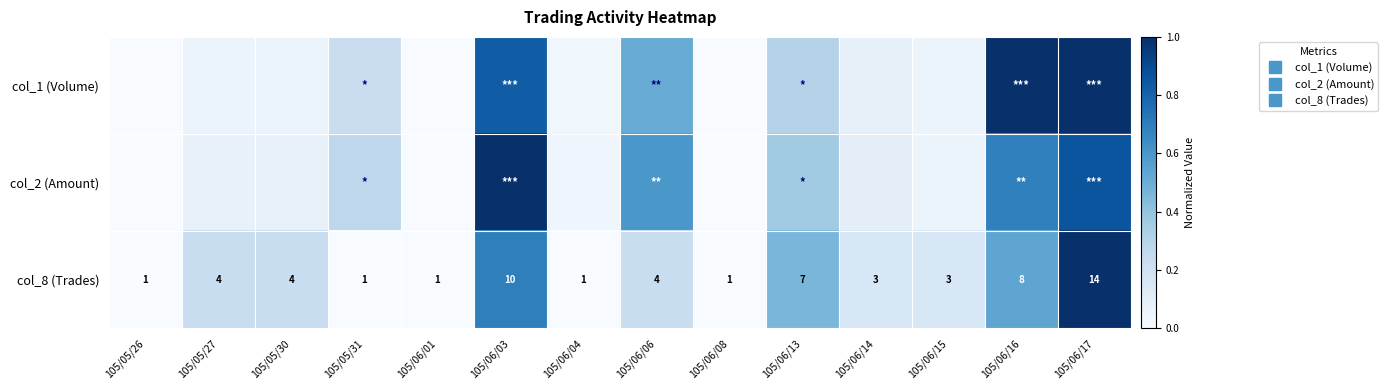

What is the difference between the highest and lowest values at 105/06/14?

0.1